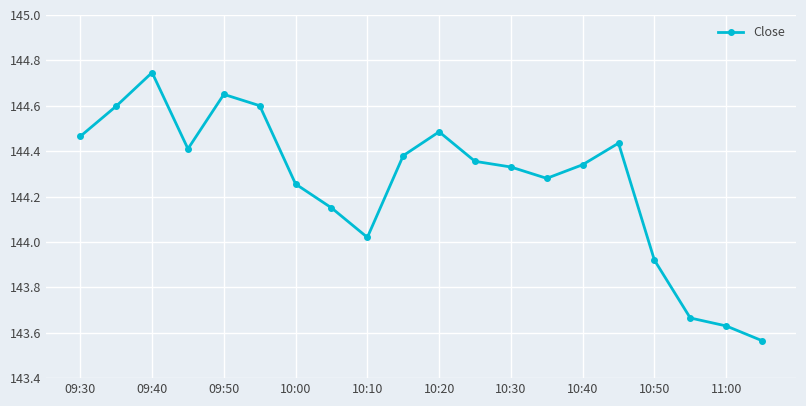

How many categories are shown in the chart?

20